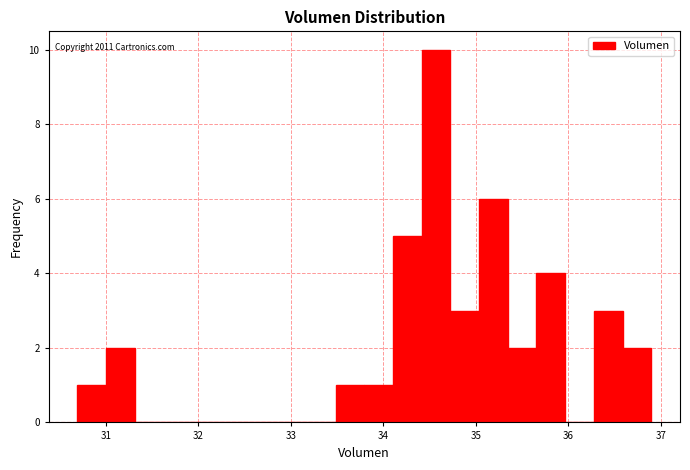

Read against the x-axis, roughly where is the centre of the tallest bar?

34.6